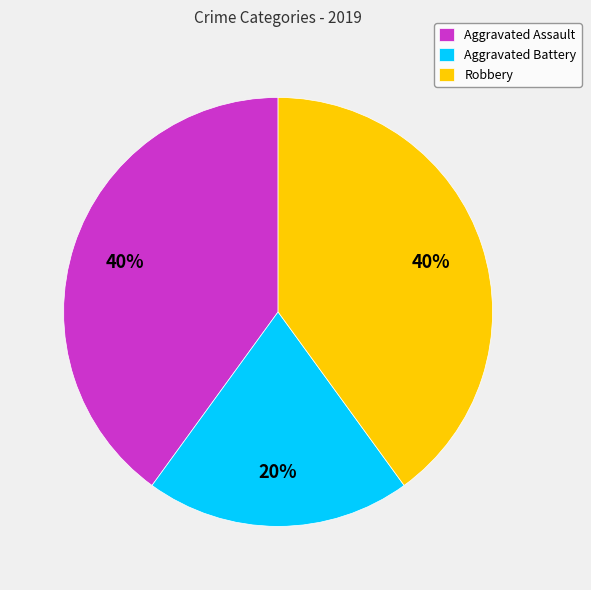

To the nearest percent, what is the combined percentage of Aggravated Assault and Aggravated Battery?

60%